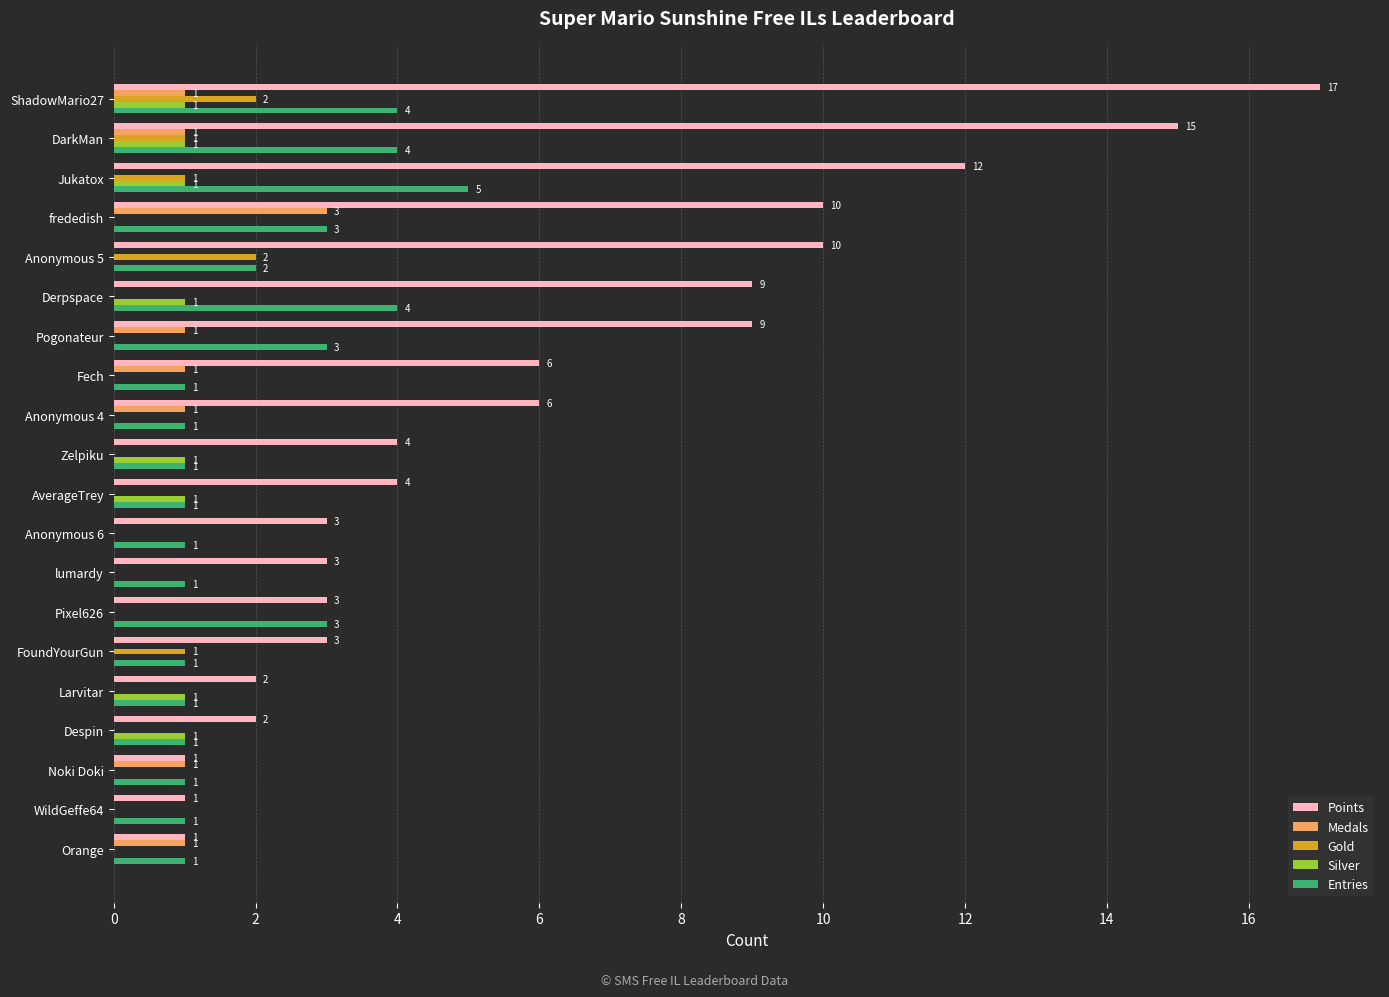

Which series changed the most between Jukatox and lumardy?

Points